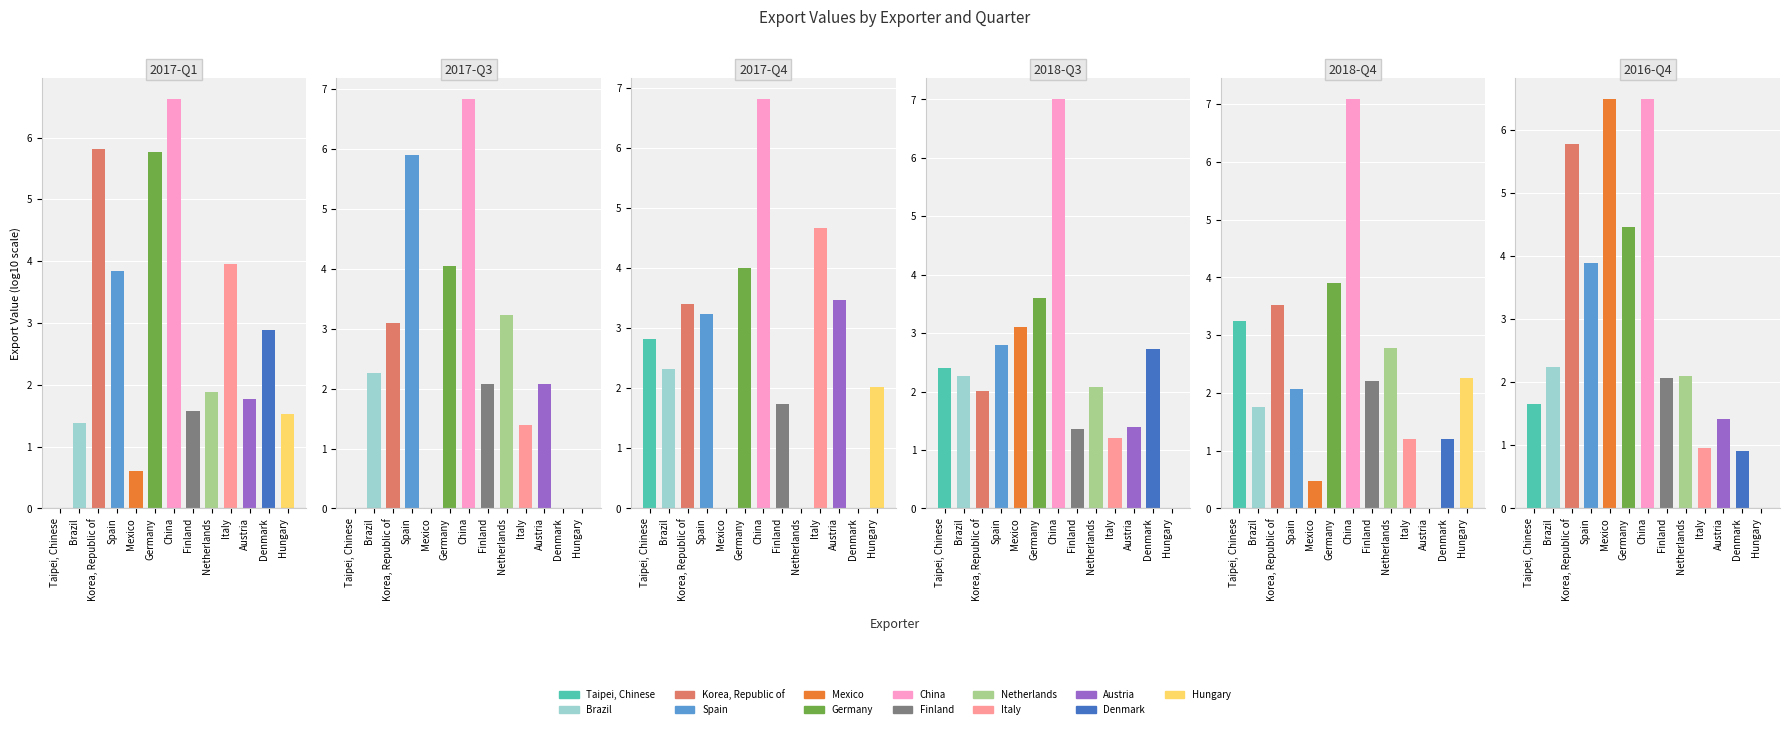

Which series has the largest total across all categories?

2016-Q4